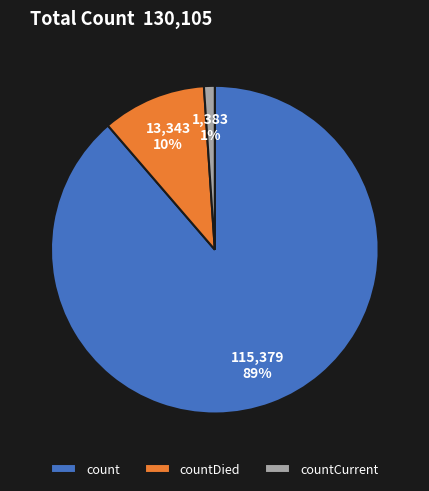

What percentage is the countDied slice, to the nearest percent?

10%